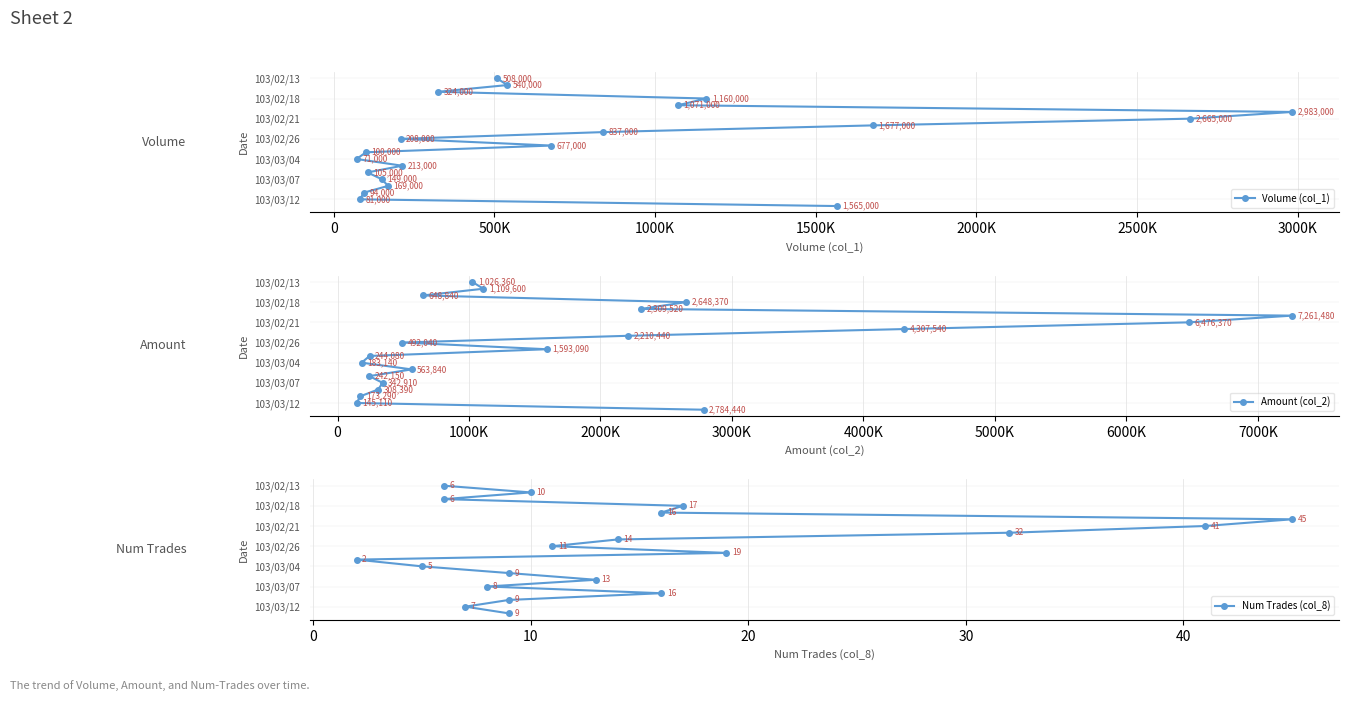

How many values in the Amount (col_2) series exceed 10?

9